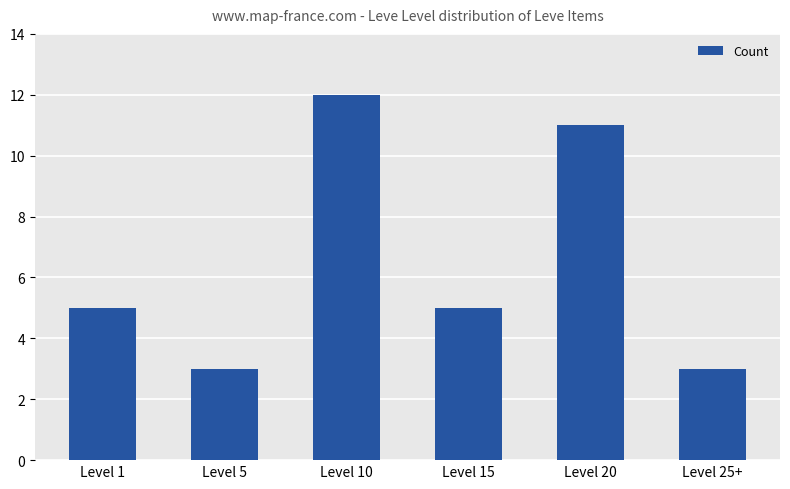

The chart shows a value of 3 at Level 5. True or false?

True